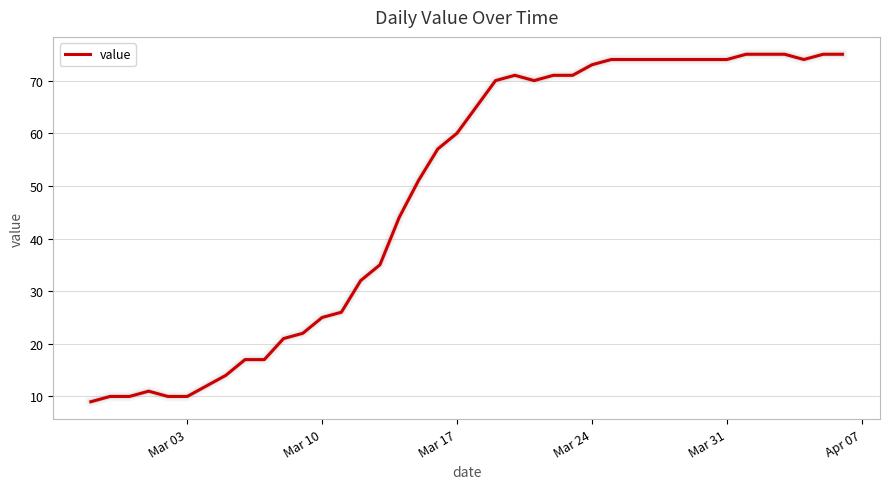

What is the difference between the maximum and minimum values?

66